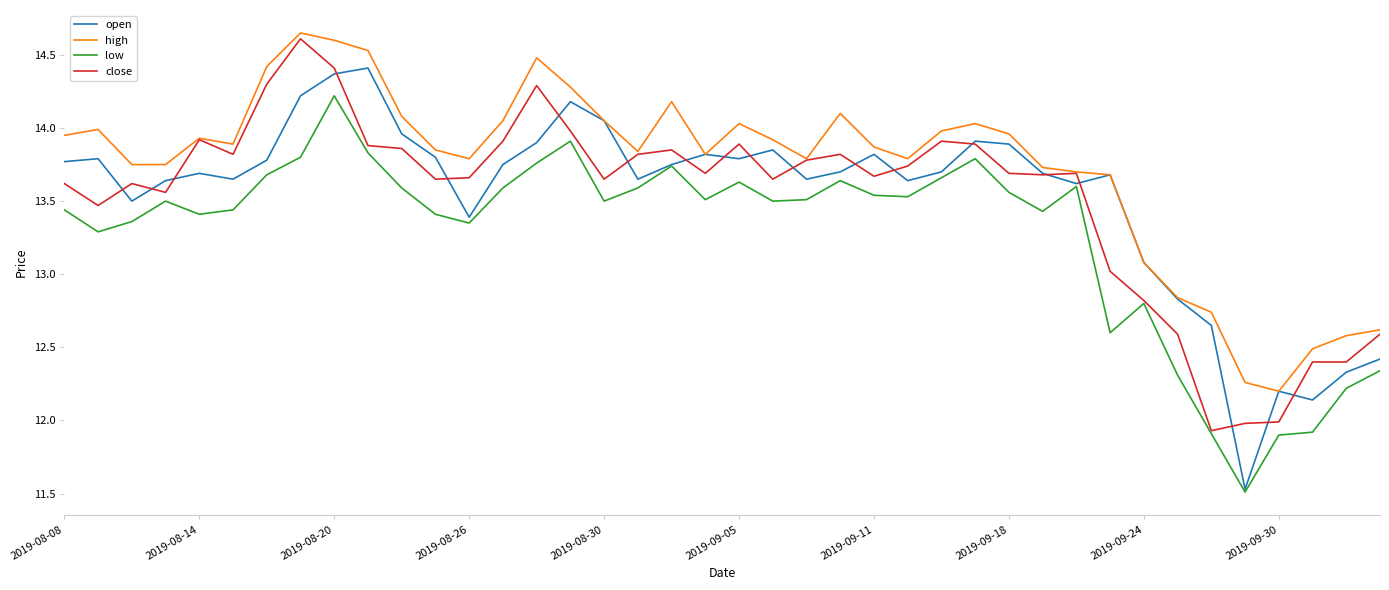

What is the minimum value shown in the chart?

11.5